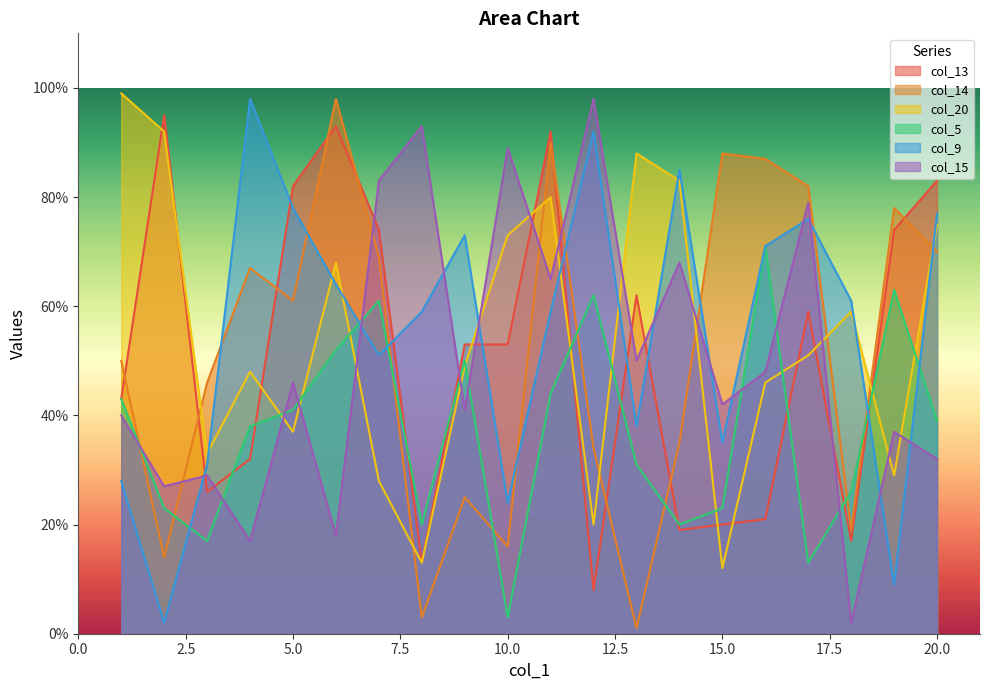

True or false: col_13 has a value of 14 at 15.0.

False